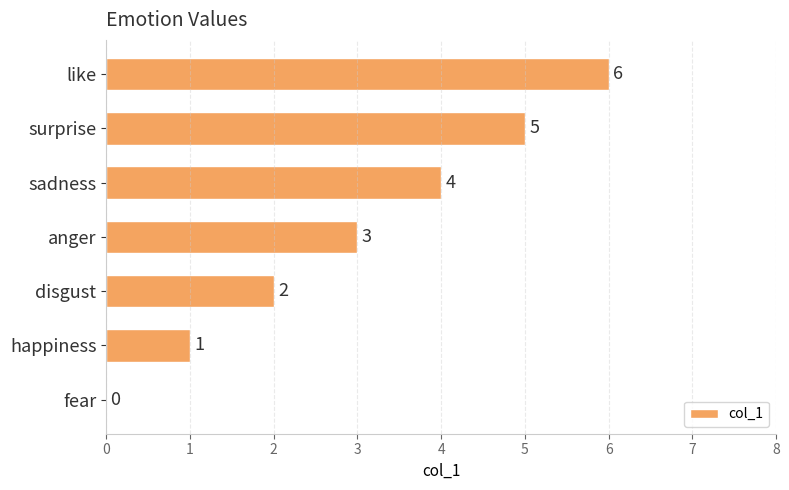

Does the chart contain stacked bars?

No